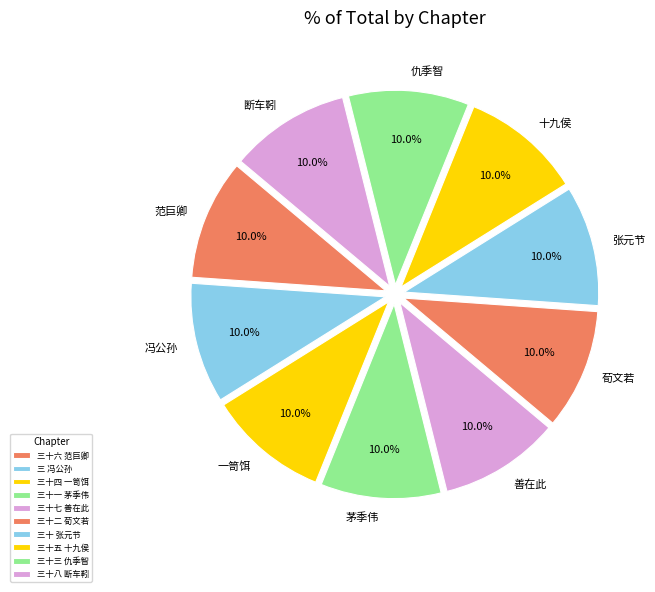

Approximately how many times larger is the value at 十九侯 compared to 范巨卿?

1.0